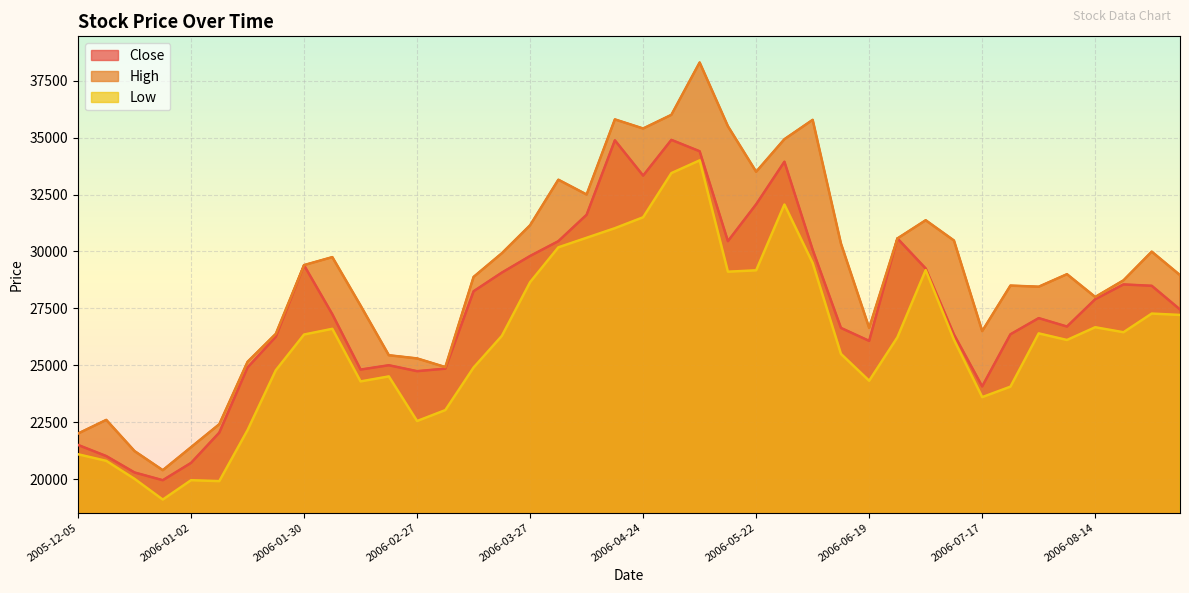

What is the value of the Low point at the 2nd from the left?

20800